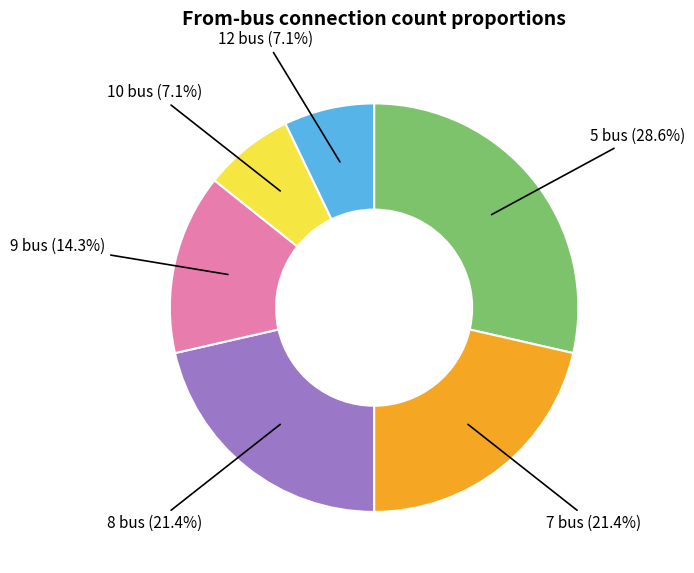

Is there a majority slice in this chart?

No